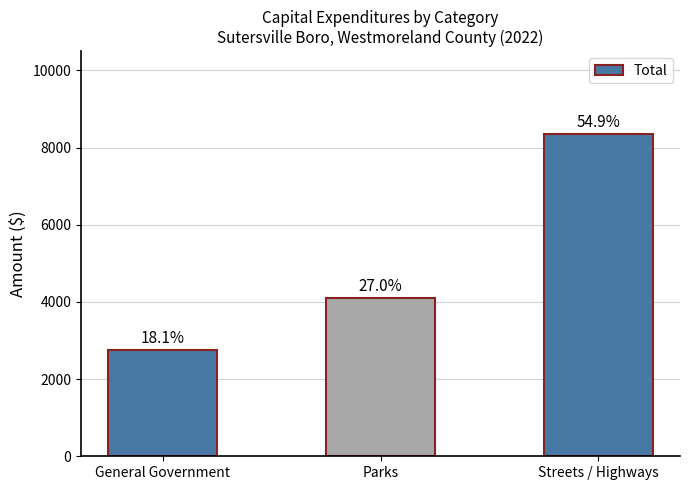

What is the ratio of the value at Streets / Highways to the value at General Government?

3.0